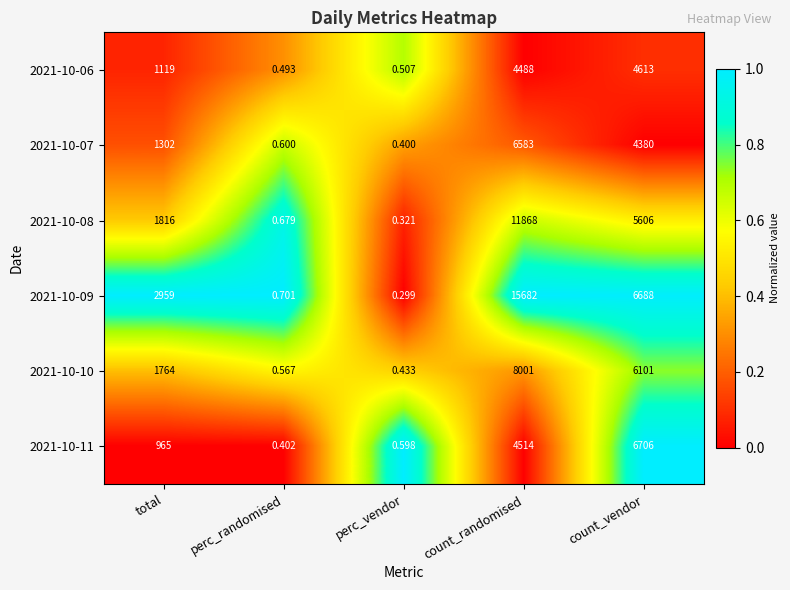

Is the value of 2021-10-08 at total greater than the value of 2021-10-11 at perc_vendor?

Yes